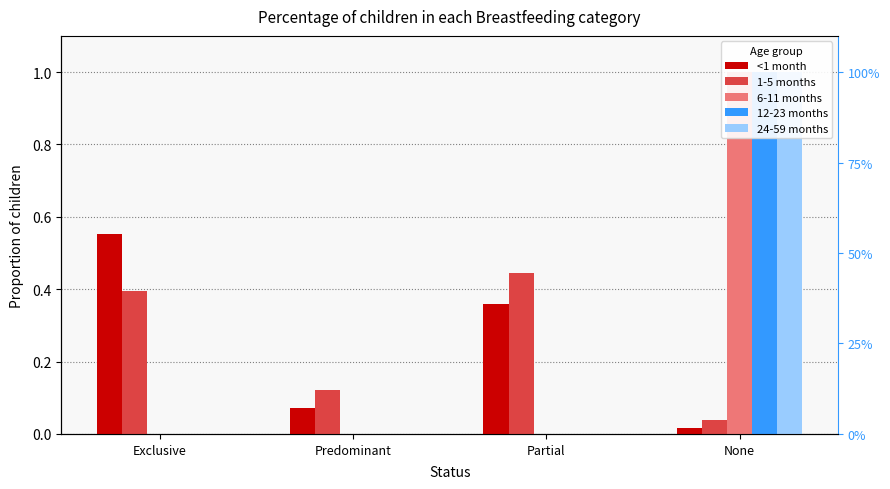

Which series has the largest range (max minus min)?

6-11 months